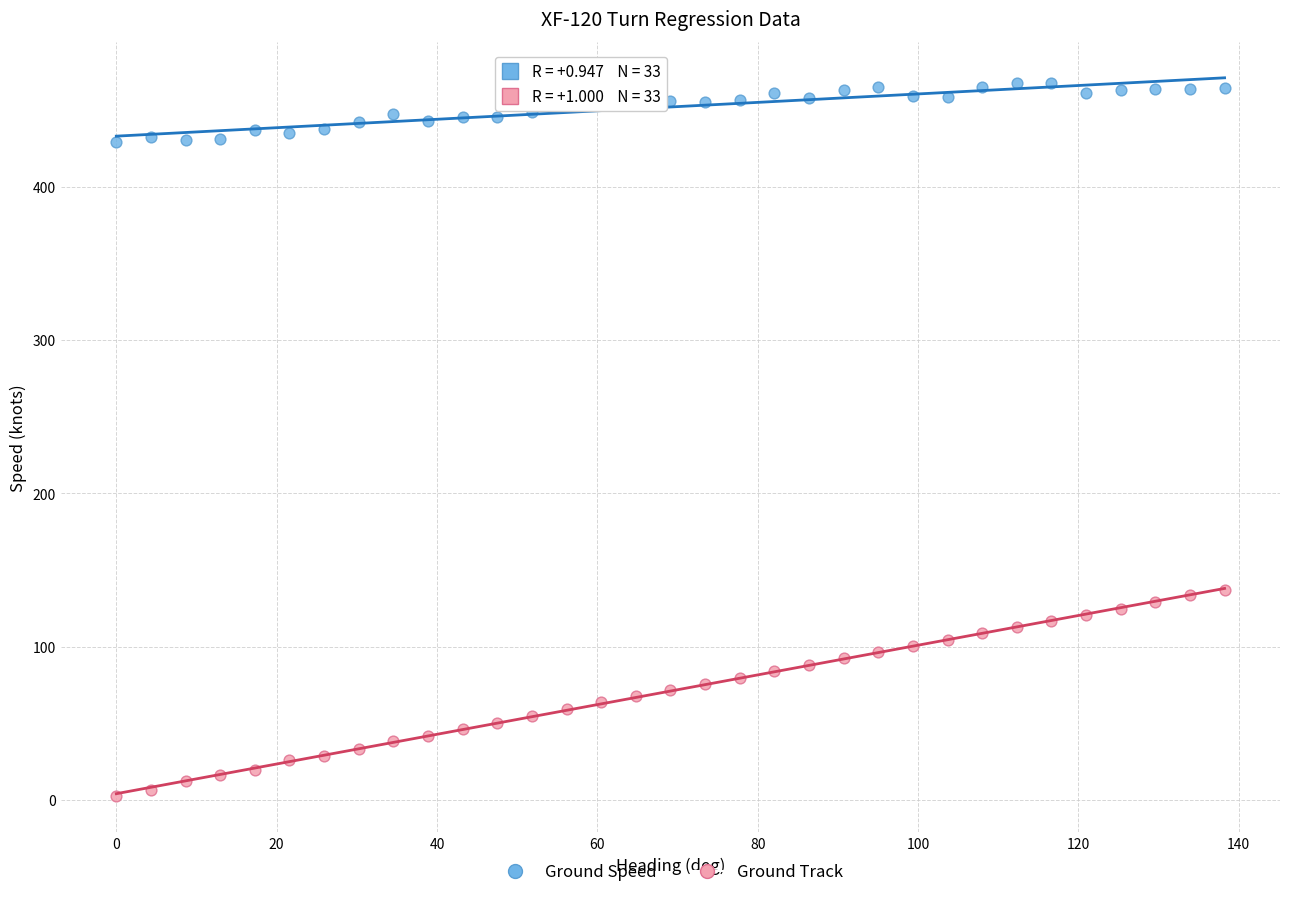

Which series reaches the maximum Y coordinate?

Ground Speed